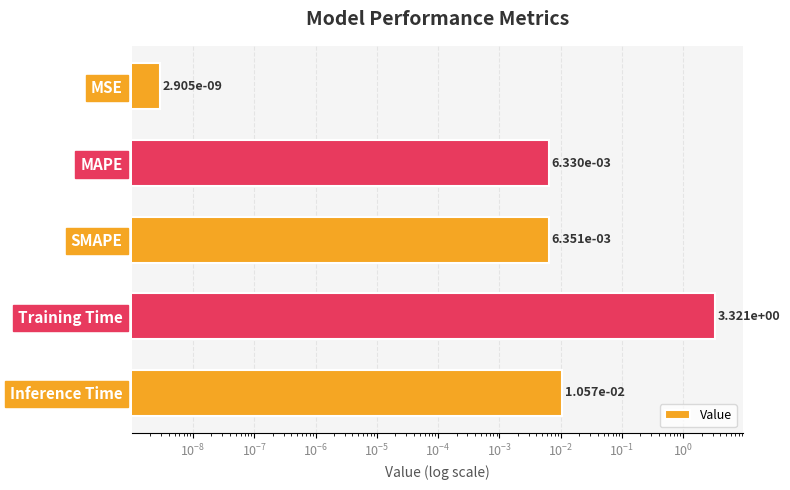

What is the greatest value displayed?

3.3